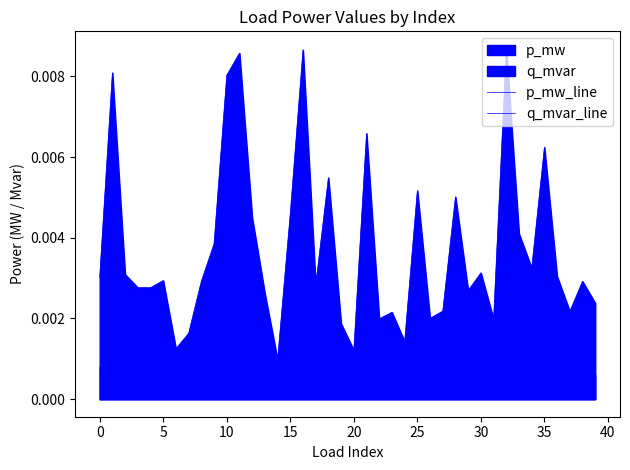

At which category does p_mw_line reach its first local valley?

10